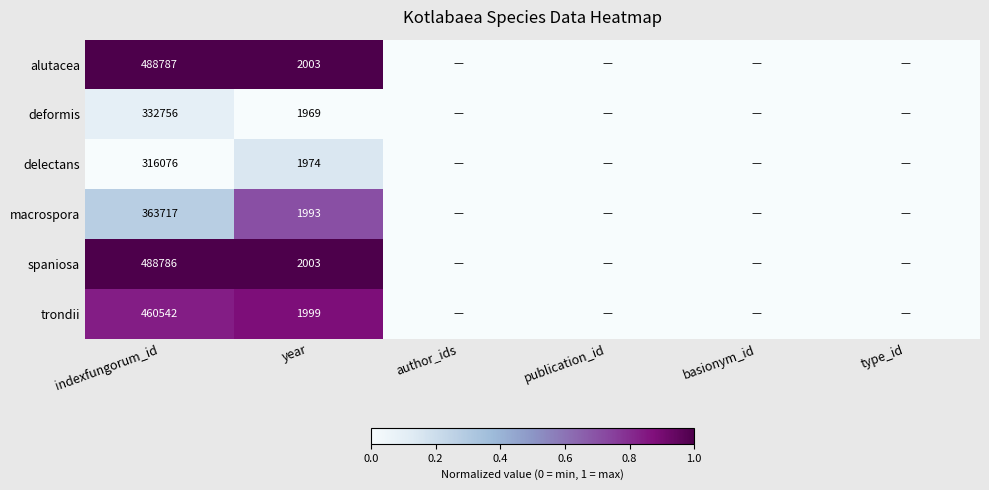

True or false: deformis has a value of 332756 at indexfungorum_id.

True